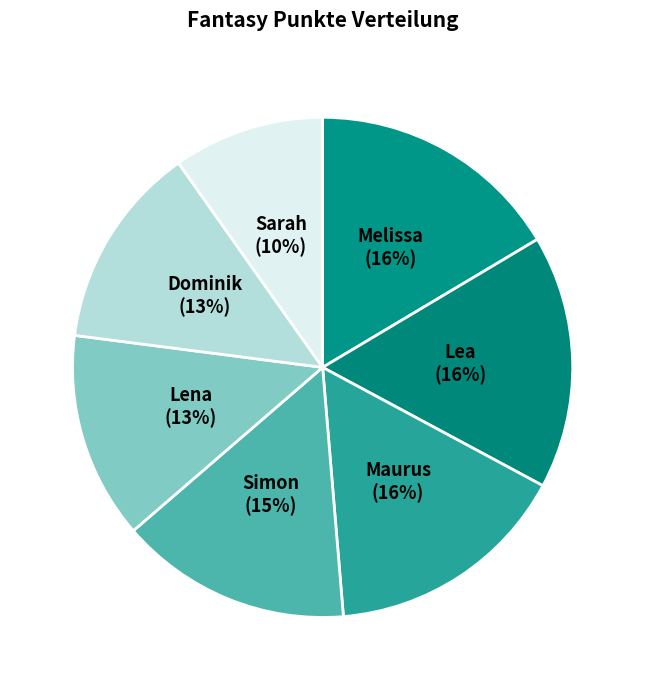

The Maurus slice represents 16% of the pie. True or false?

True